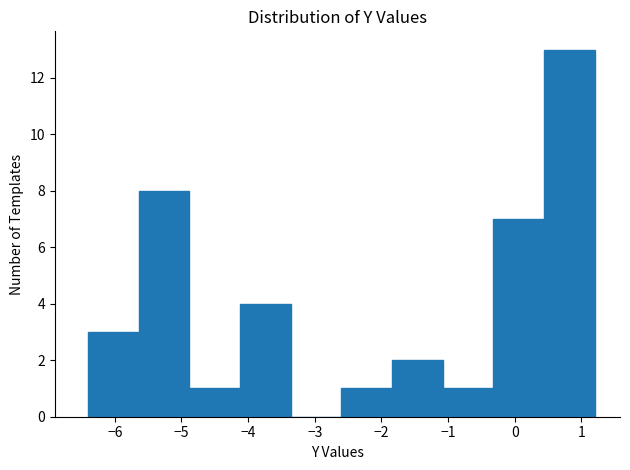

Reading left to right, transcribe this chart: for each bar, give the range it covers on the x-axis and its height. Neither the bar edges nor the heights are printed on the chart, so give them approximately, as read against the axes.

-6.40 to -5.64: 3
-5.64 to -4.88: 8
-4.88 to -4.12: 1
-4.12 to -3.36: 4
-3.36 to -2.60: 0
-2.60 to -1.84: 1
-1.84 to -1.08: 2
-1.08 to -0.32: 1
-0.32 to 0.44: 7
0.44 to 1.20: 13